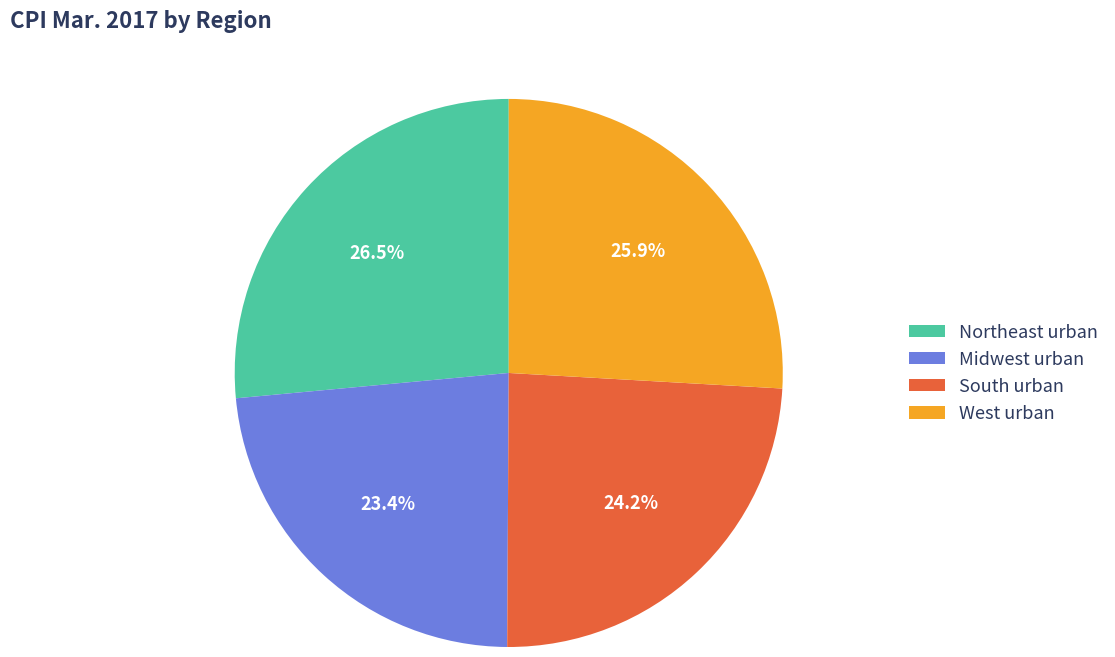

Which slice is the smallest?

Midwest urban